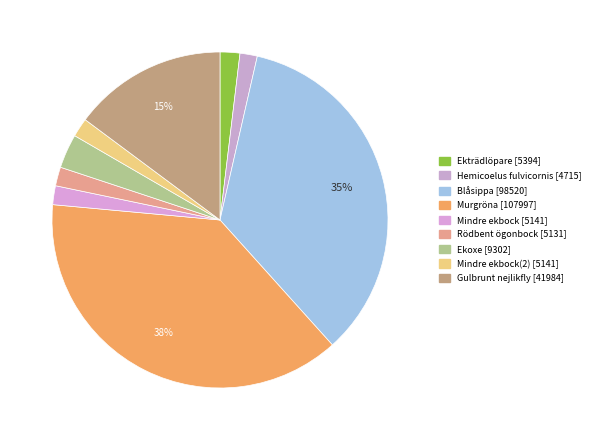

How many segments does this pie chart have?

9